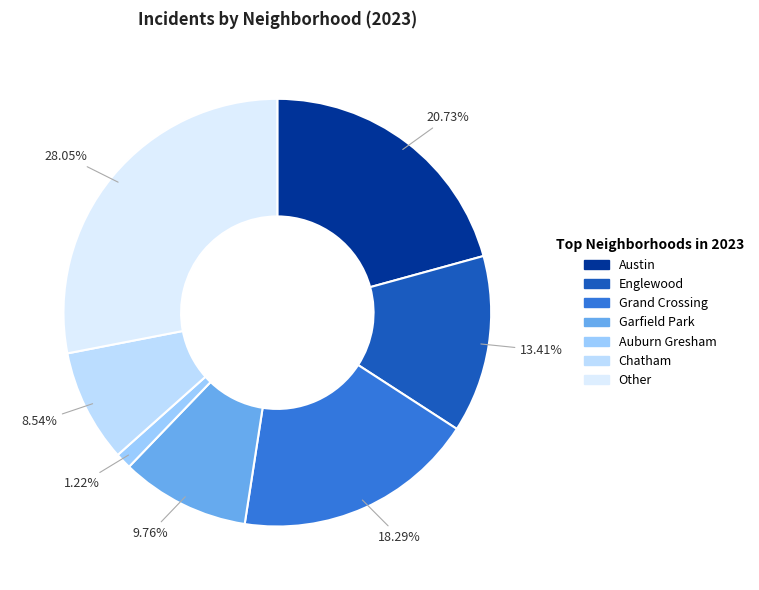

Is it true that Englewood is 4% of the pie?

False